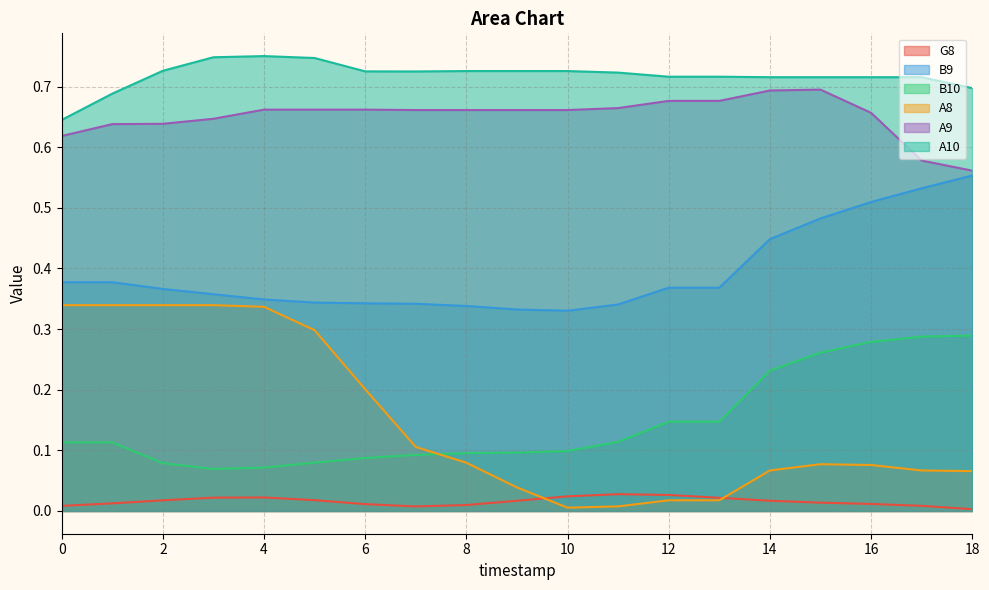

What is the value of the B9 point at the 3rd from the left?

0.4